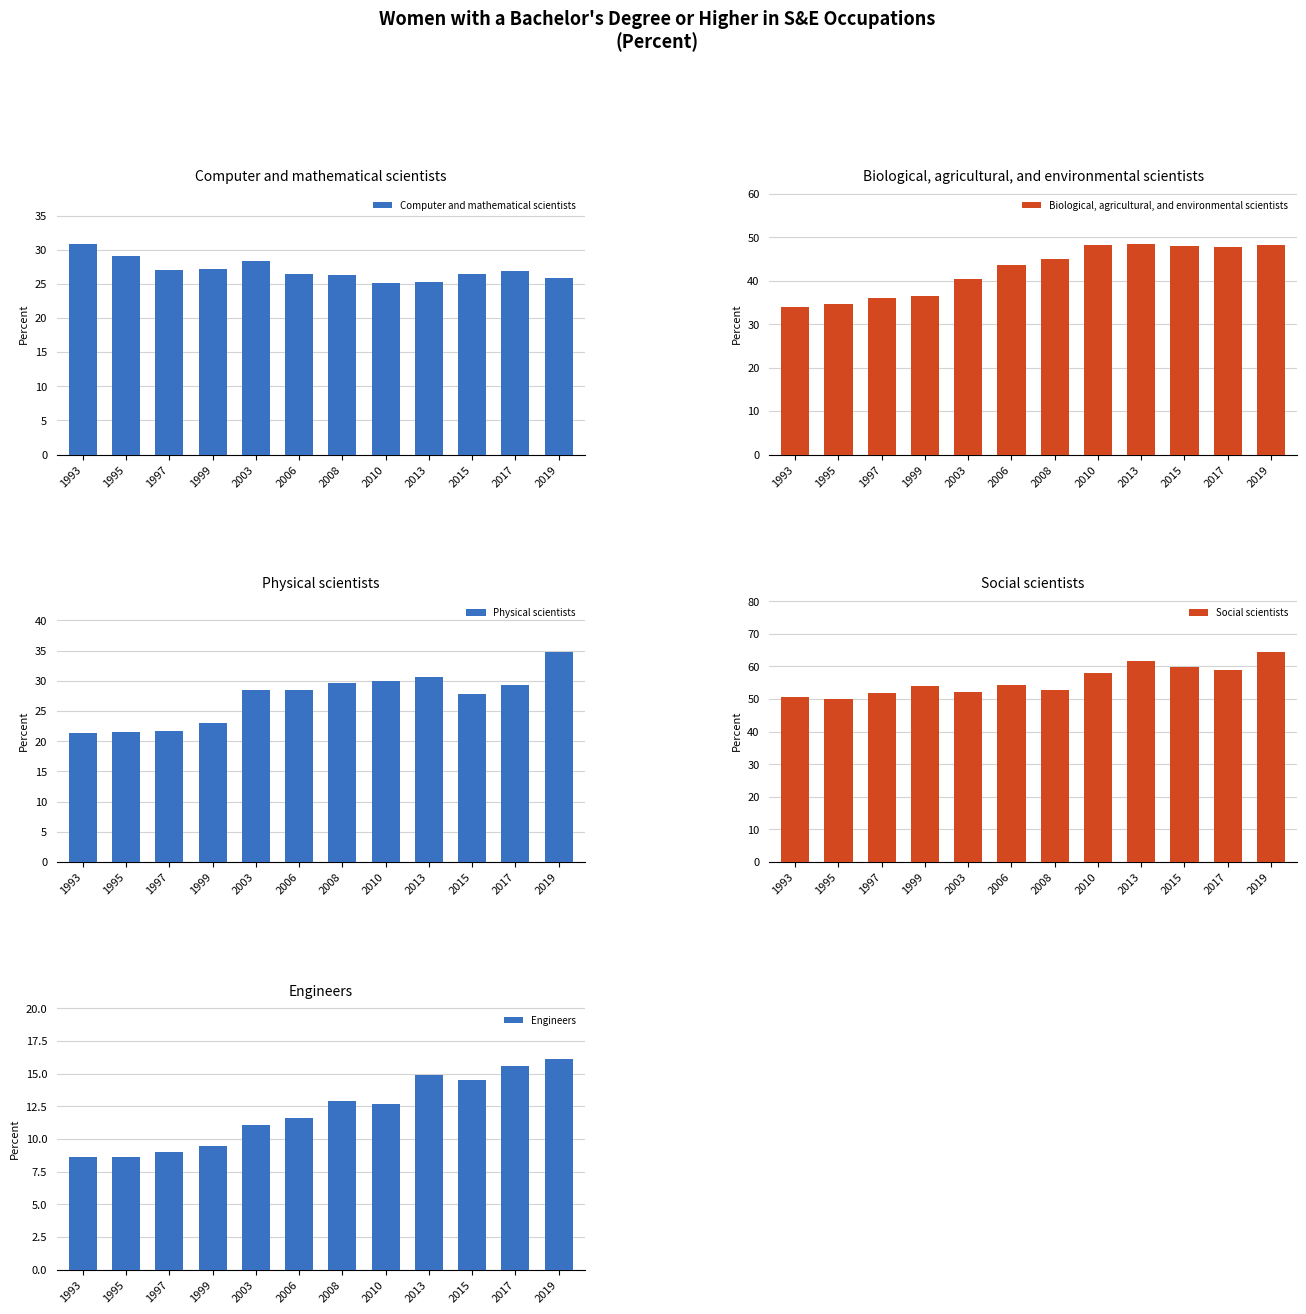

At which label does Biological, agricultural, and environmental scientists first exceed 45?

2010